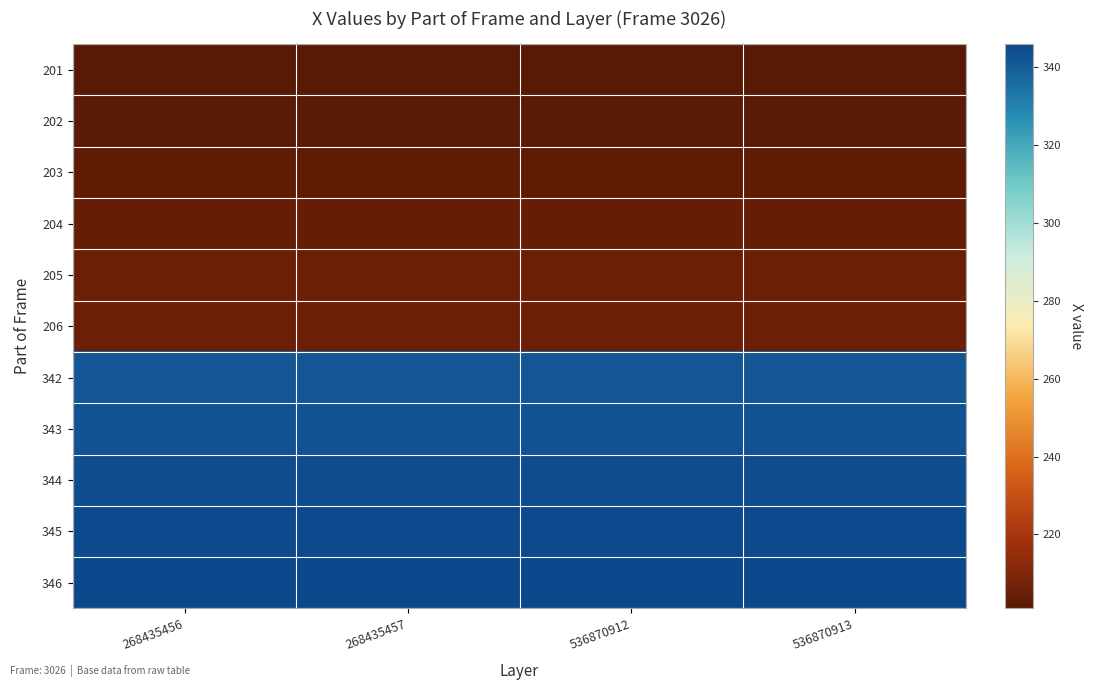

Between 536870912 and 536870913, which is larger?

536870912